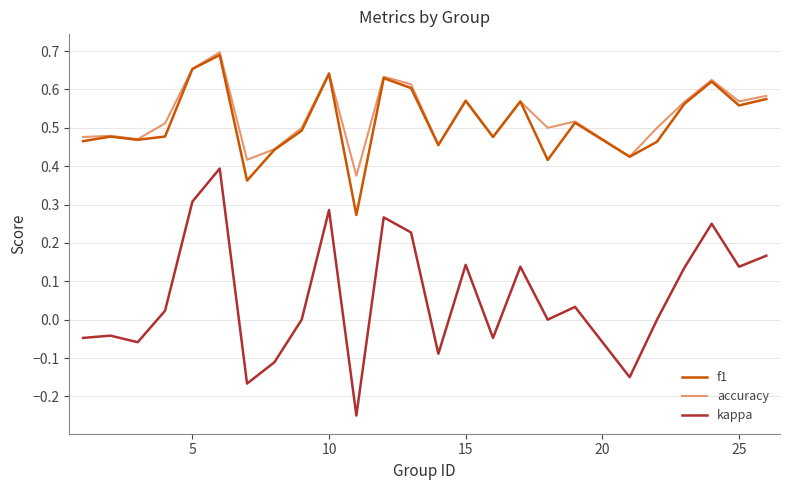

Which series has the widest spread of values?

kappa